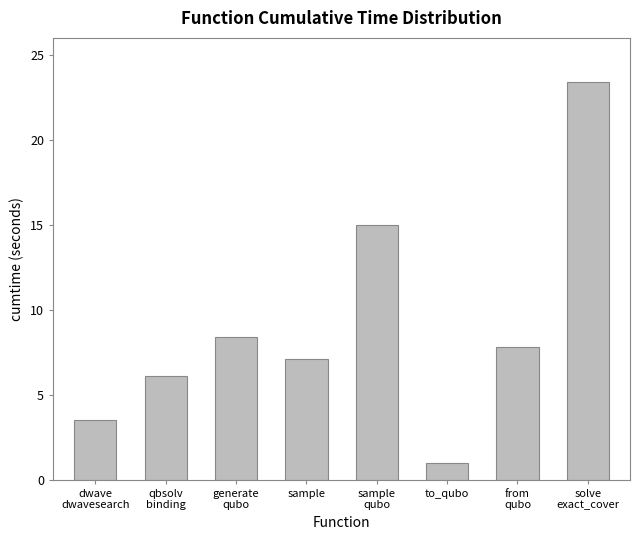

What is the value of the 4th bar from the left?

7.1